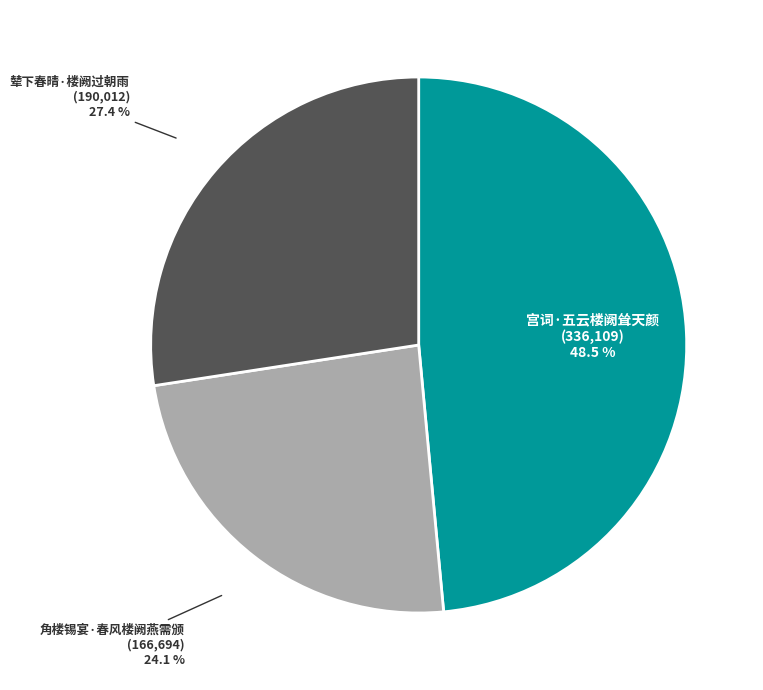

Is there a majority slice in this chart?

No